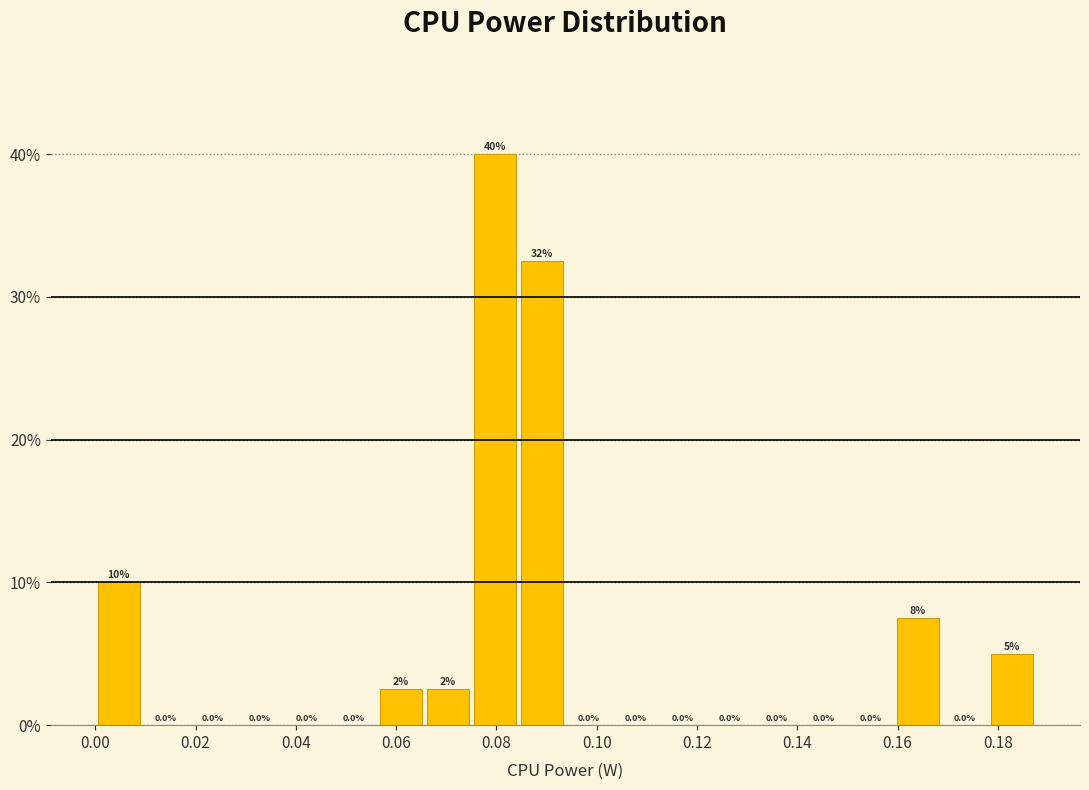

Which range on the x-axis has the tallest bar?

0.076 to 0.084